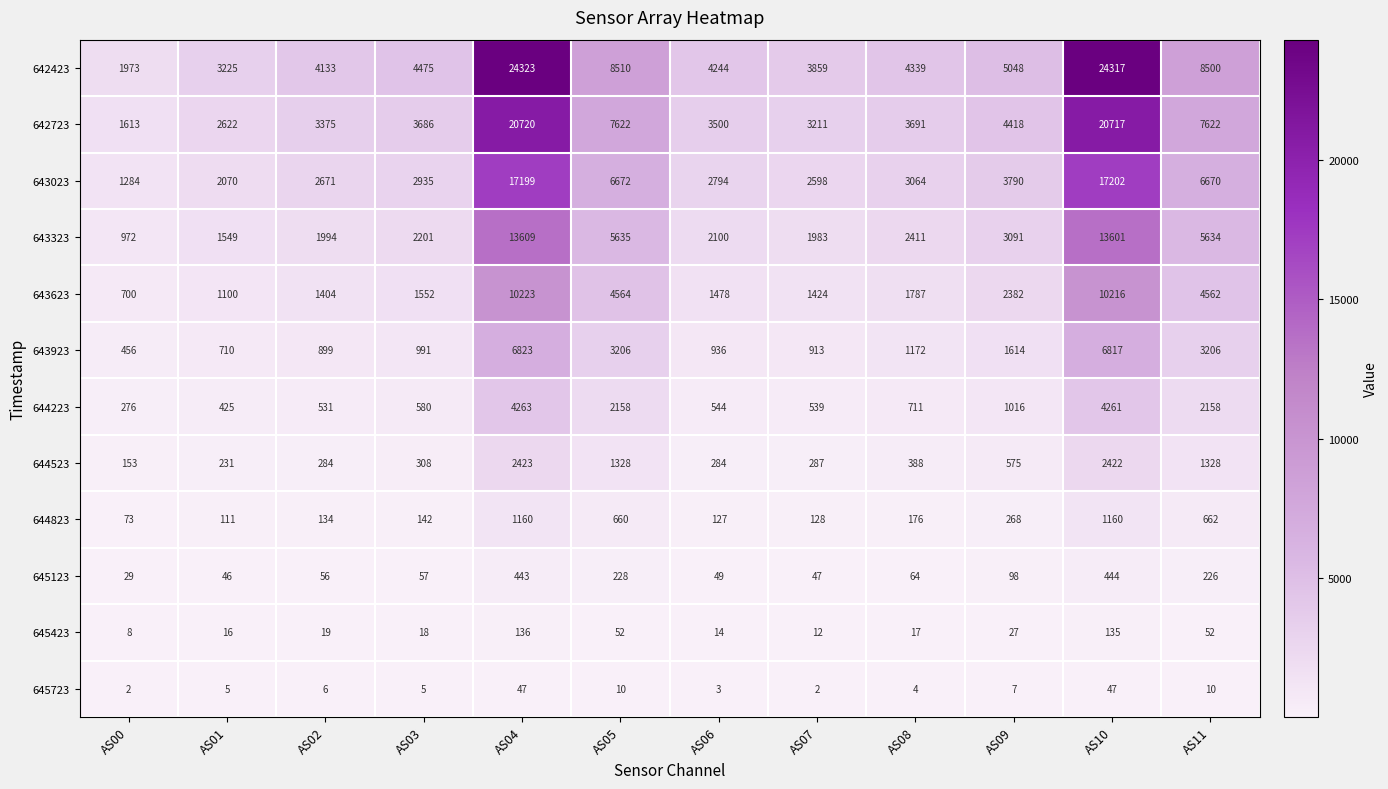

What is the sum of all 645423 values?

506